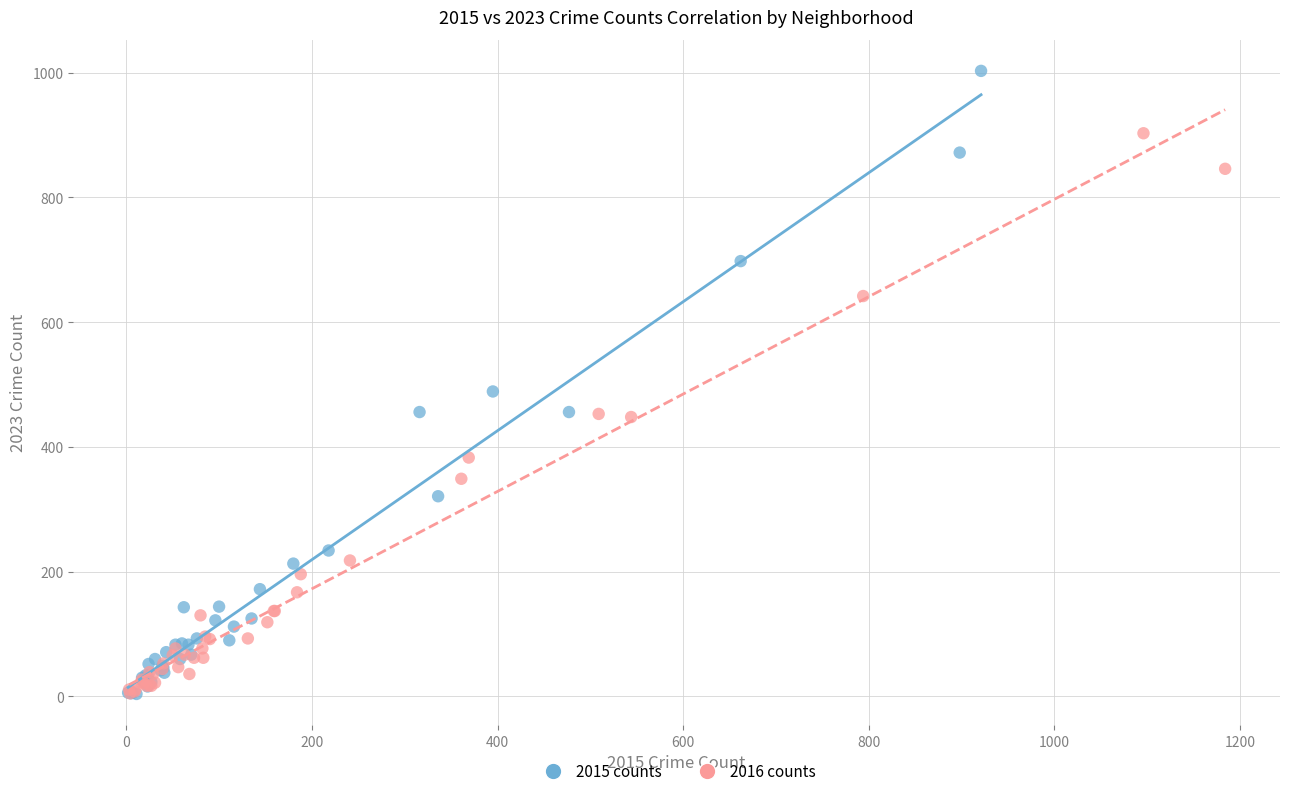

Which series has the largest Y range (max minus min)?

2015 counts